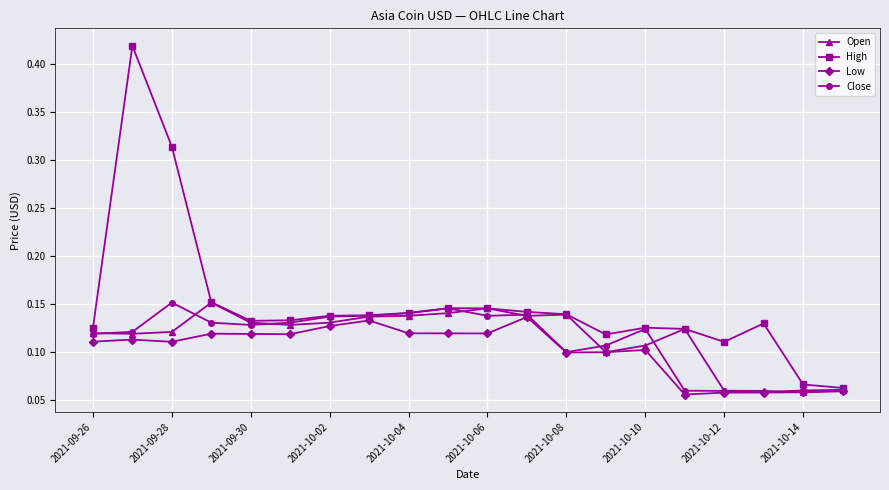

Which series has the widest spread of values?

High